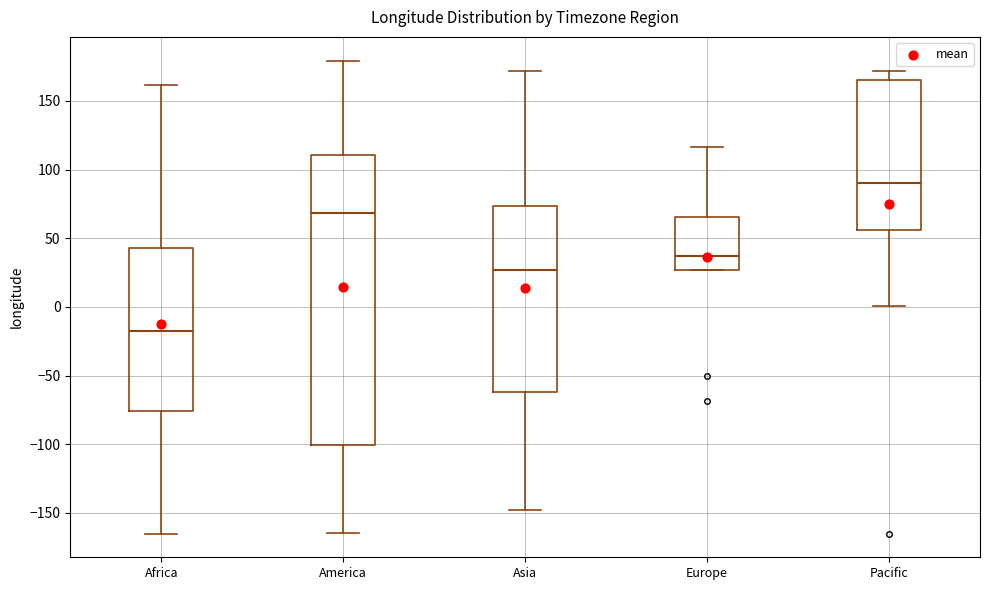

Comparing the boxes themselves (not the whiskers), which one is the tallest?

America